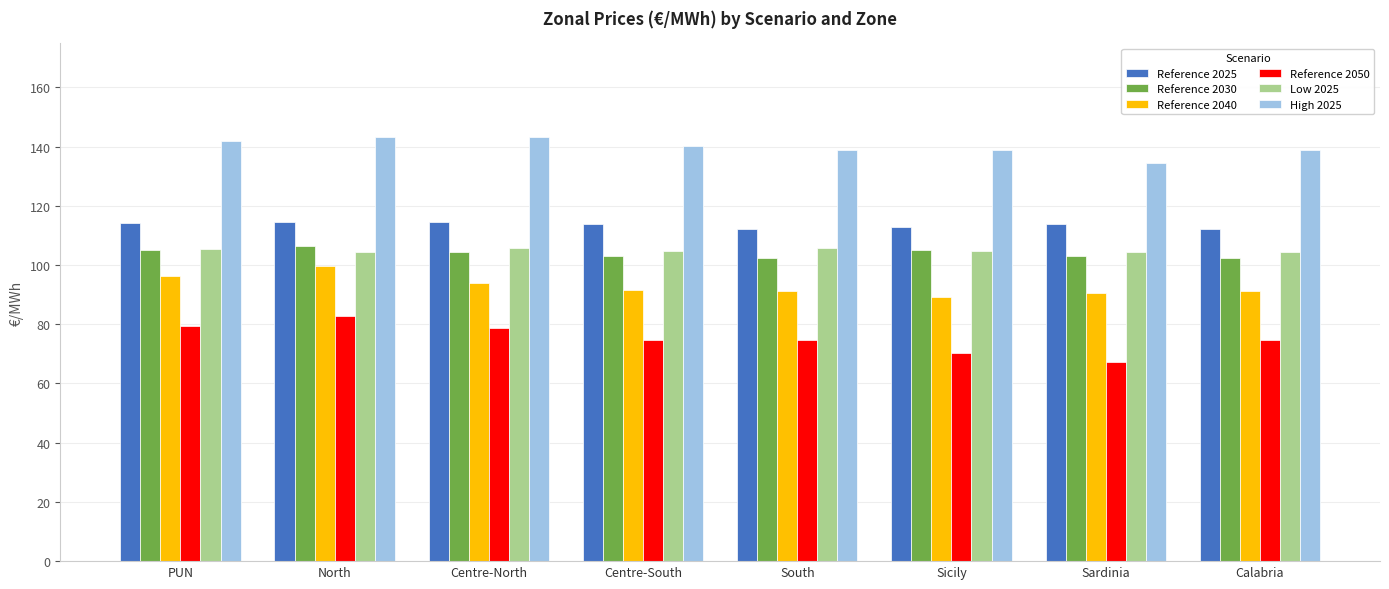

What is the smallest value displayed?

67.3